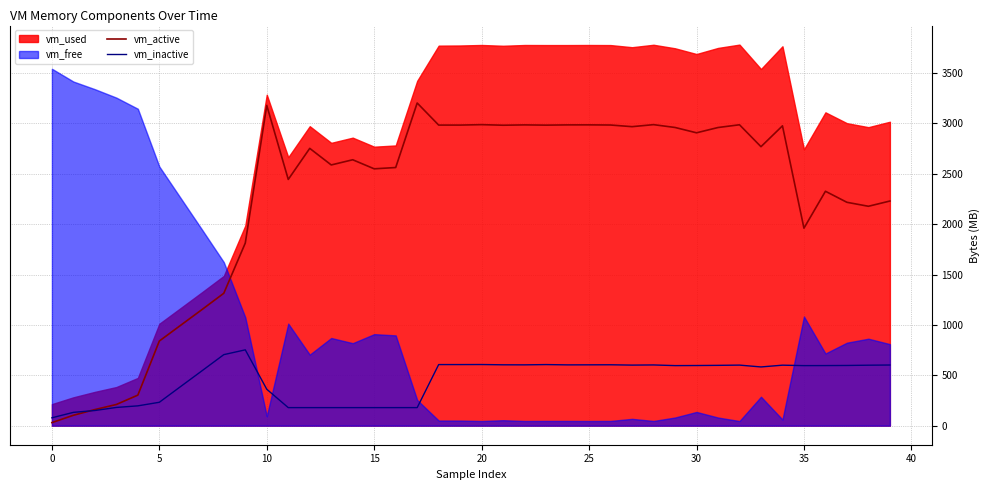

How many interior local peaks does the vm_active series have?

11